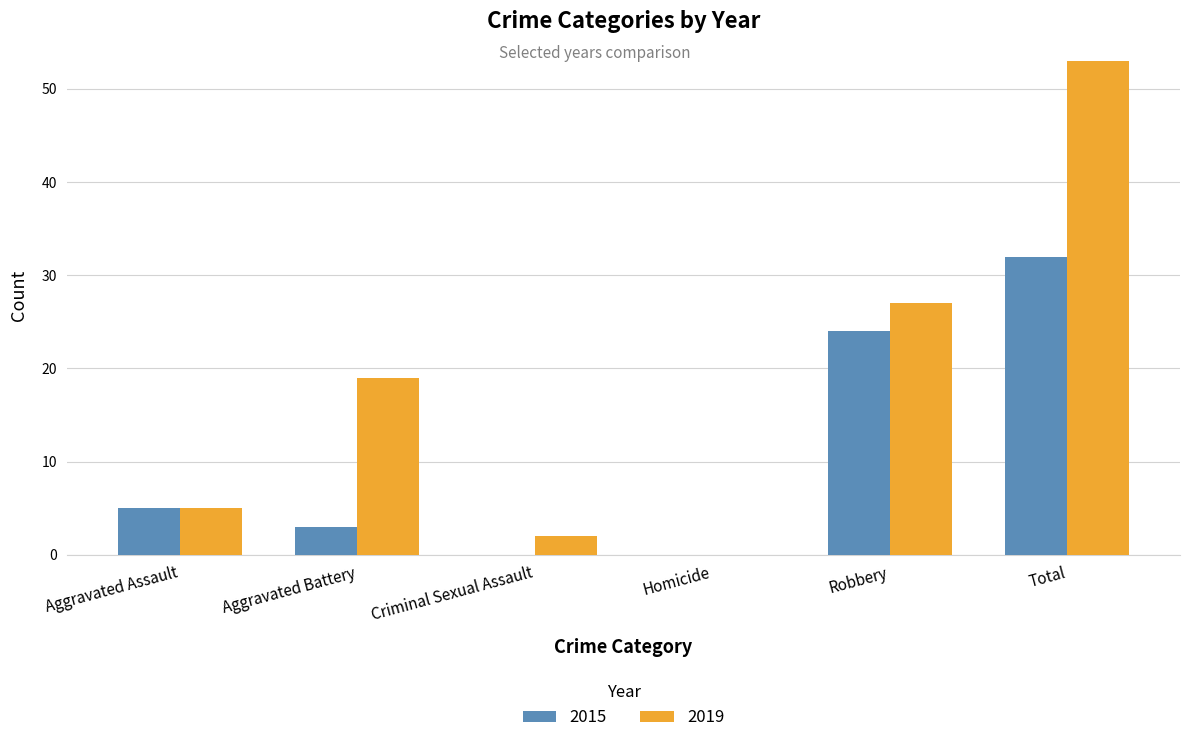

Which series changed the most between Criminal Sexual Assault and Robbery?

2019